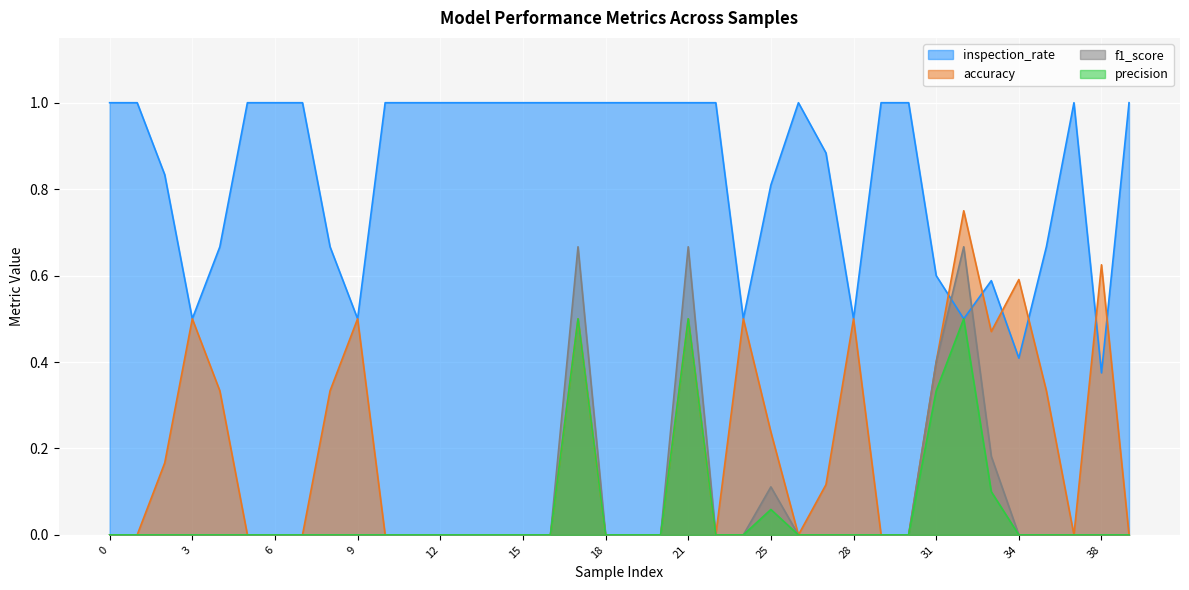

How many lines are shown in the chart?

4